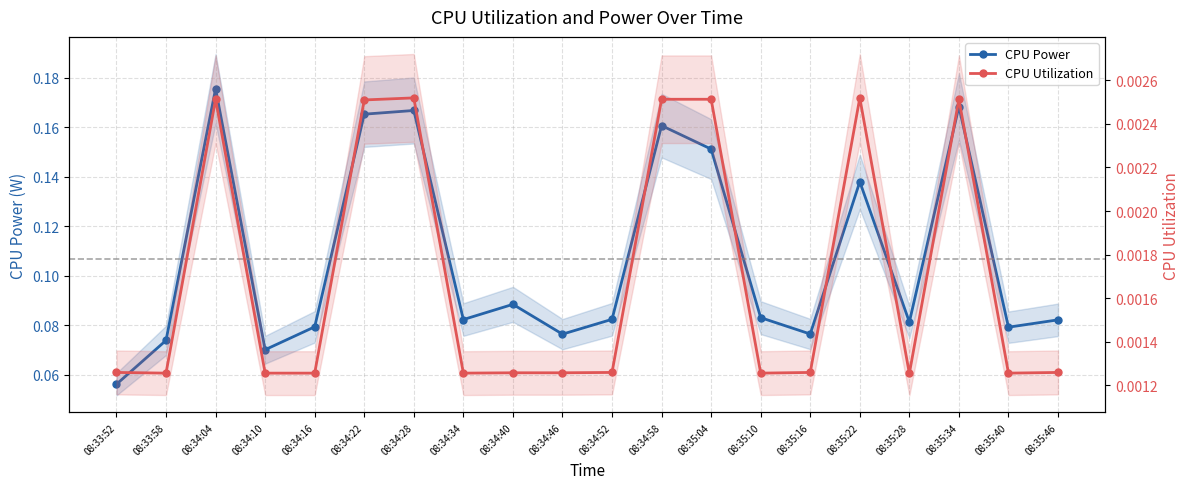

At which category is the sum across all series the highest?

08:34:04